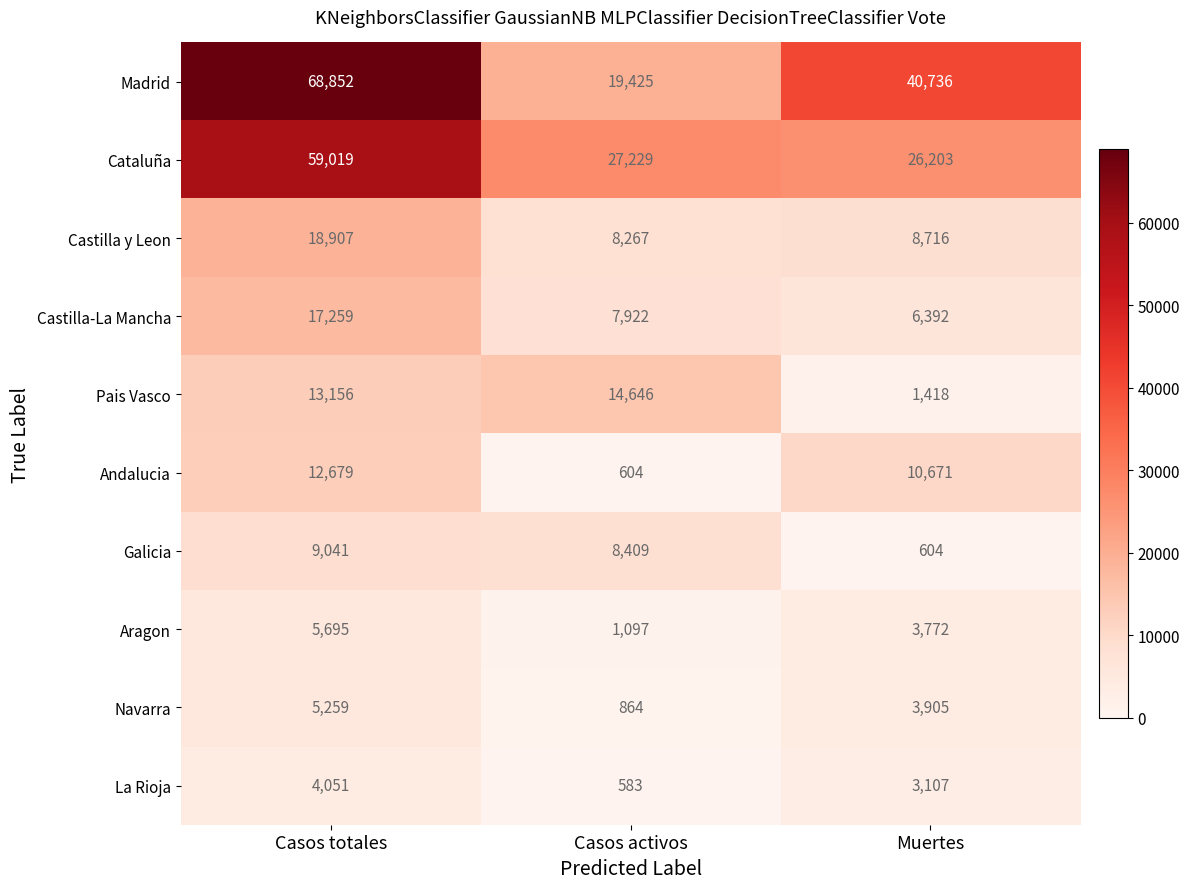

What is the difference between the maximum and minimum values in the Madrid series?

49427